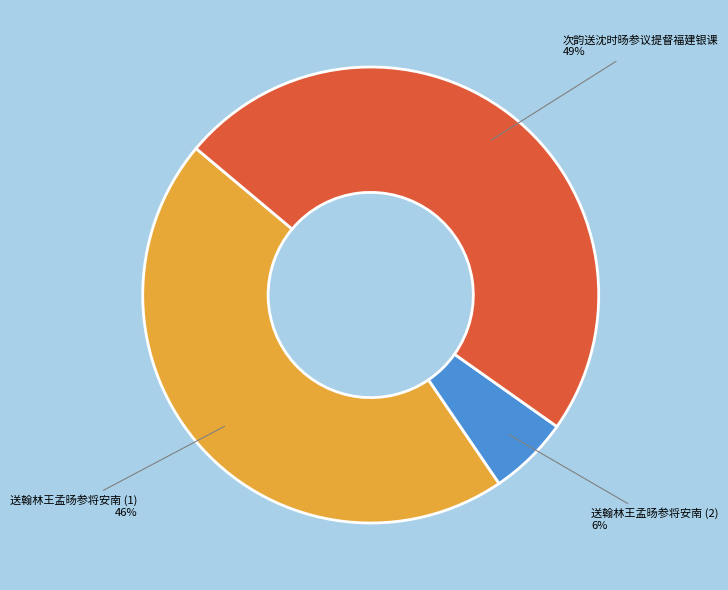

To the nearest percent, what is the difference between the largest and smallest slice percentages?

43%